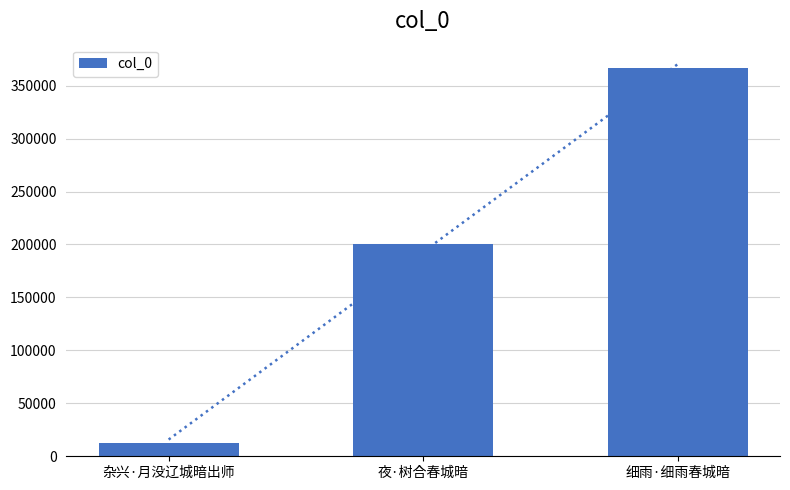

What position from the right is 夜·树合春城暗?

2